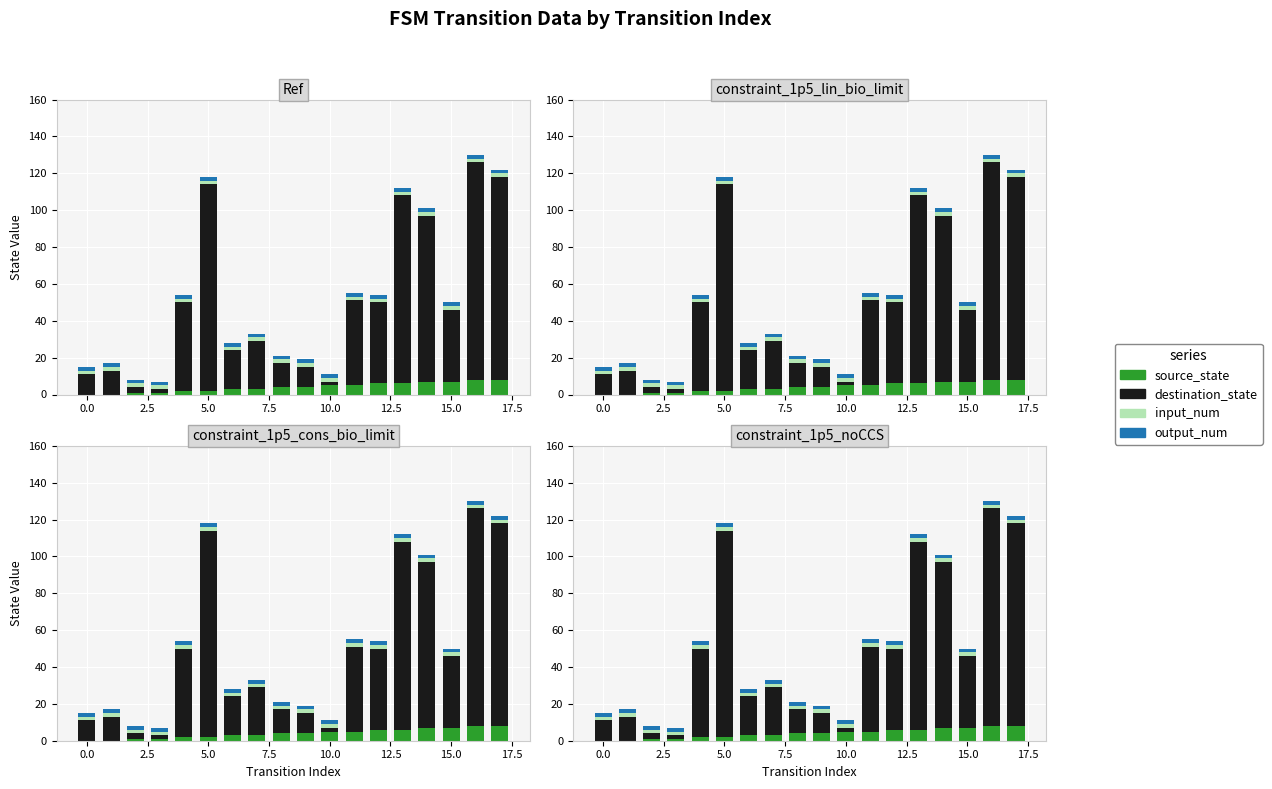

Which series changed the most between 12 and 17?

destination_state